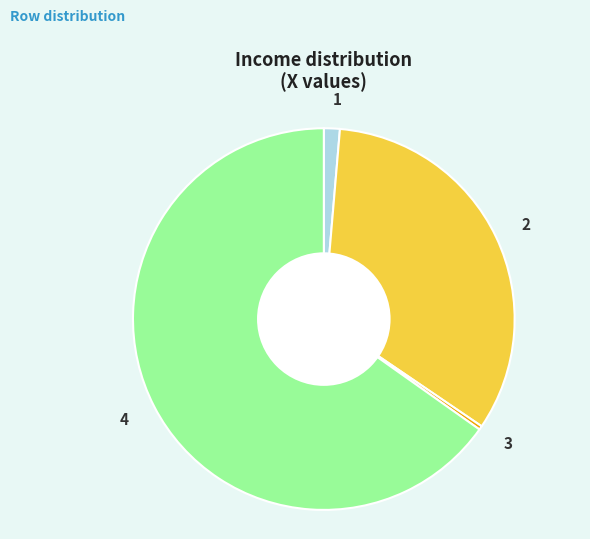

Combined, do 4 and 1 account for over 50%?

Yes